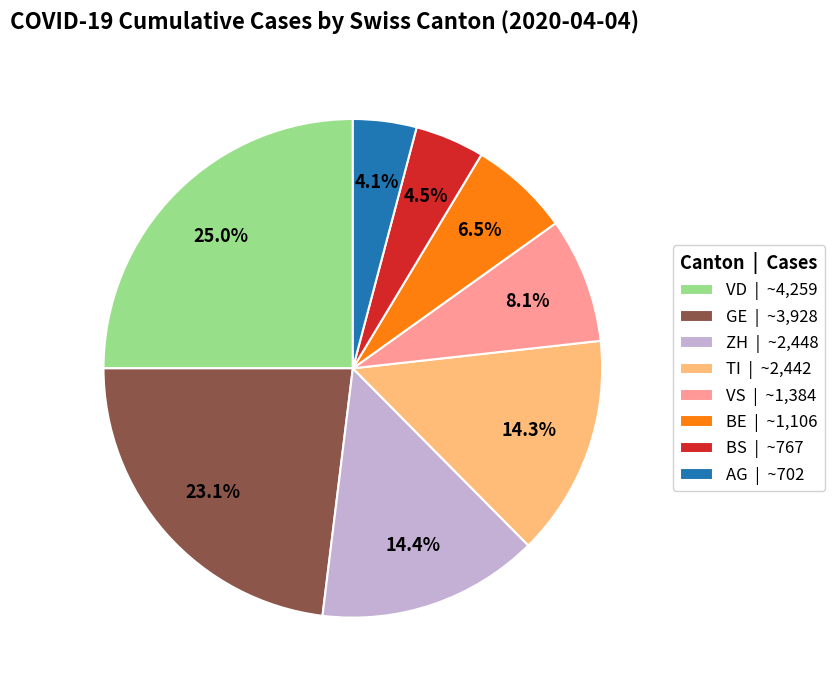

Is the sum of VS | ~1,384 and BS | ~767 greater than half?

No